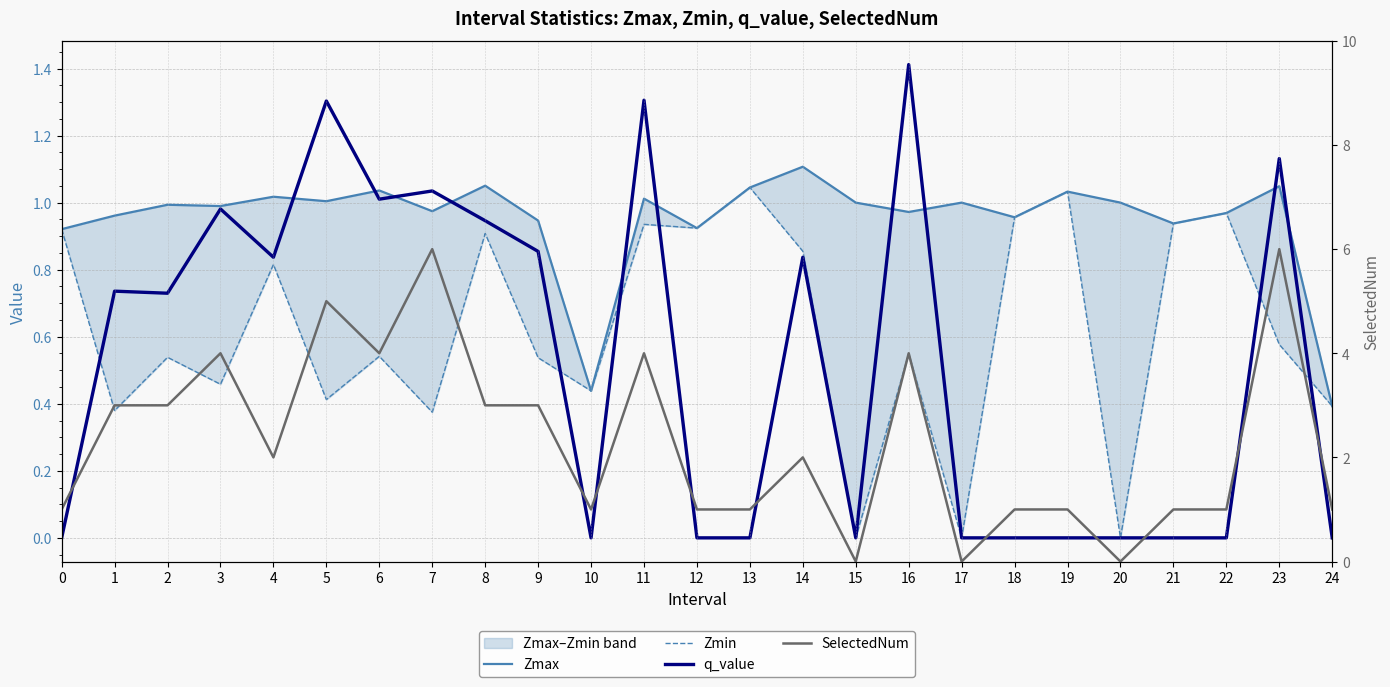

True or false: q_value and Zmin intersect in this chart.

True